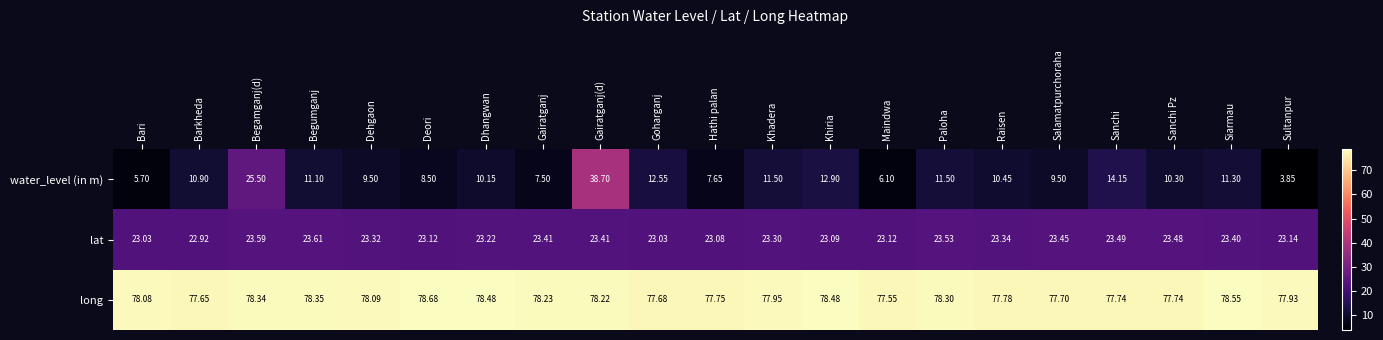

Is the value of lat at Salamatpurchoraha greater than the value of long at Raisen?

No